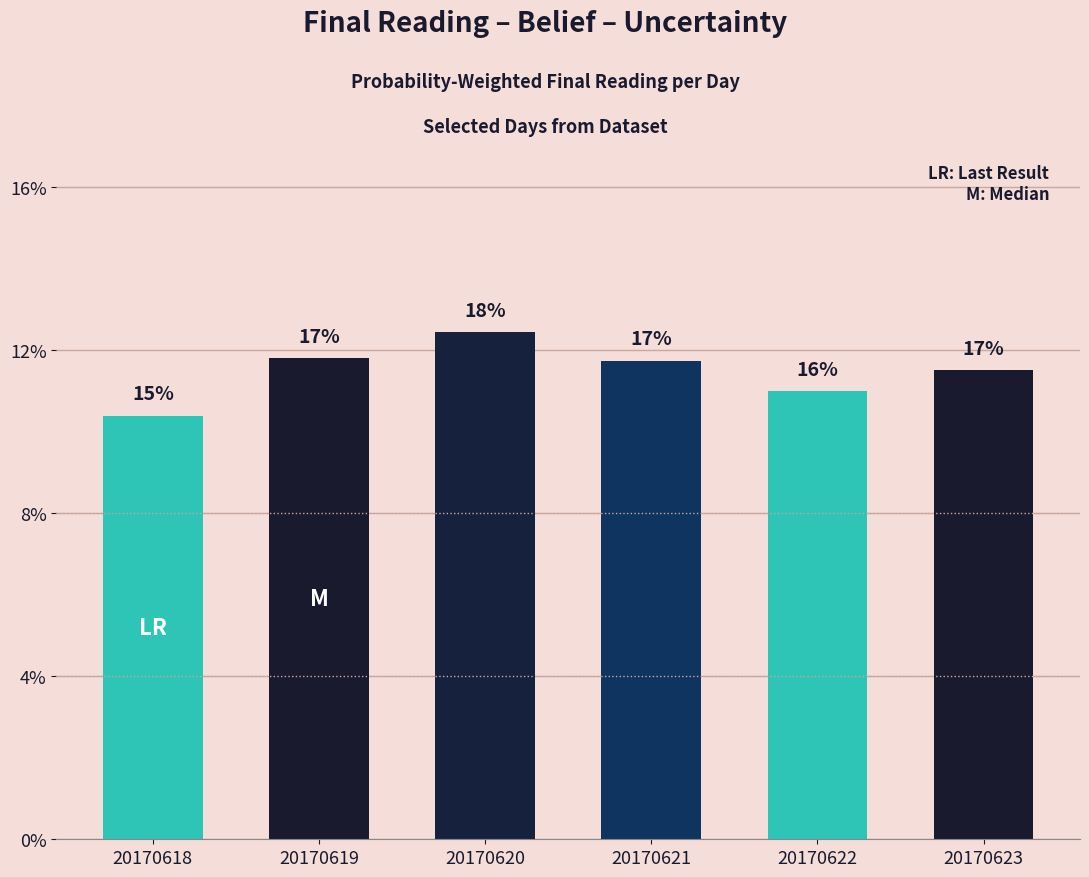

Are the bars horizontal?

No